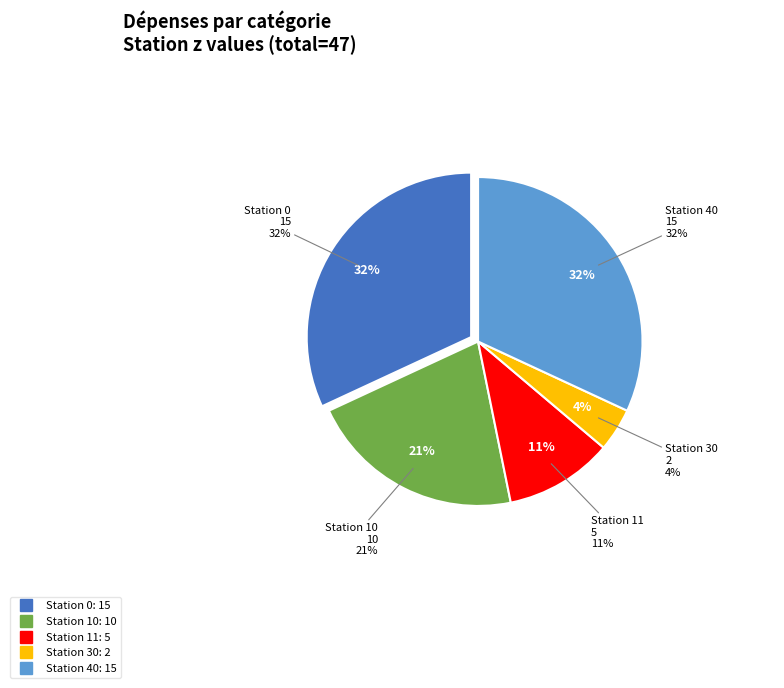

What portion of the pie excludes 20?

100.0%